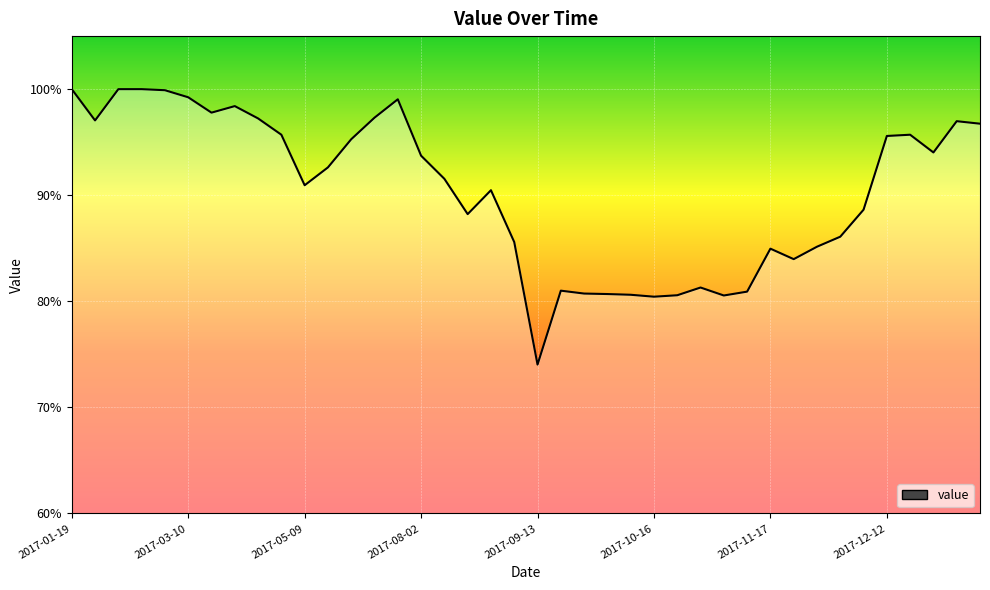

What is the smallest value displayed?

74.0